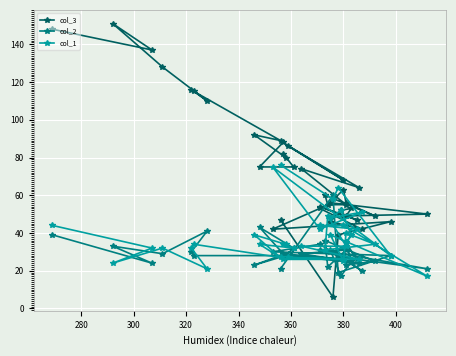

How many values in the col_1 series are below 34?

17